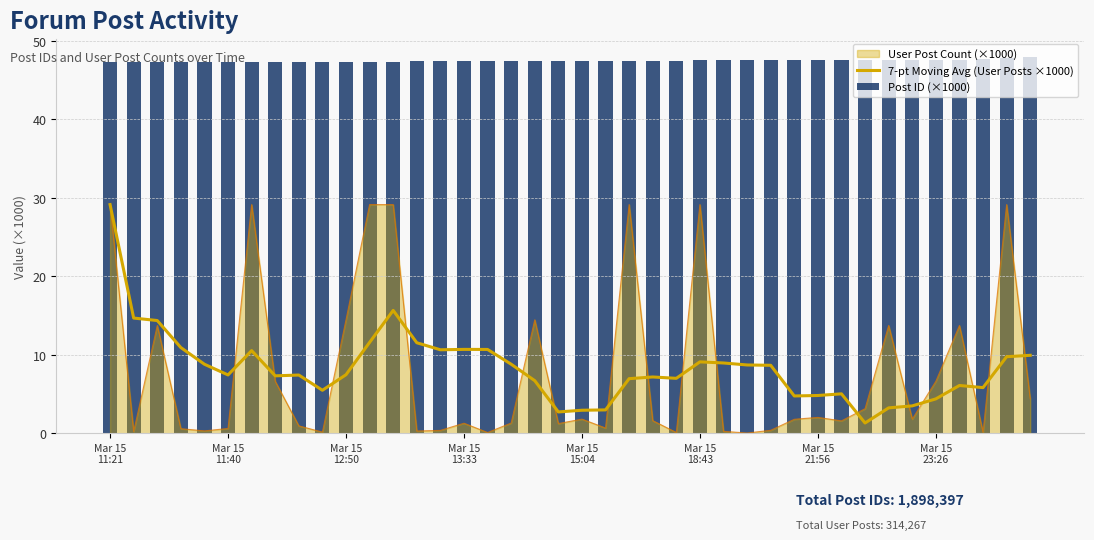

Which category has the lowest value in the 7-pt Moving Avg (User Posts ×1000) series?

32